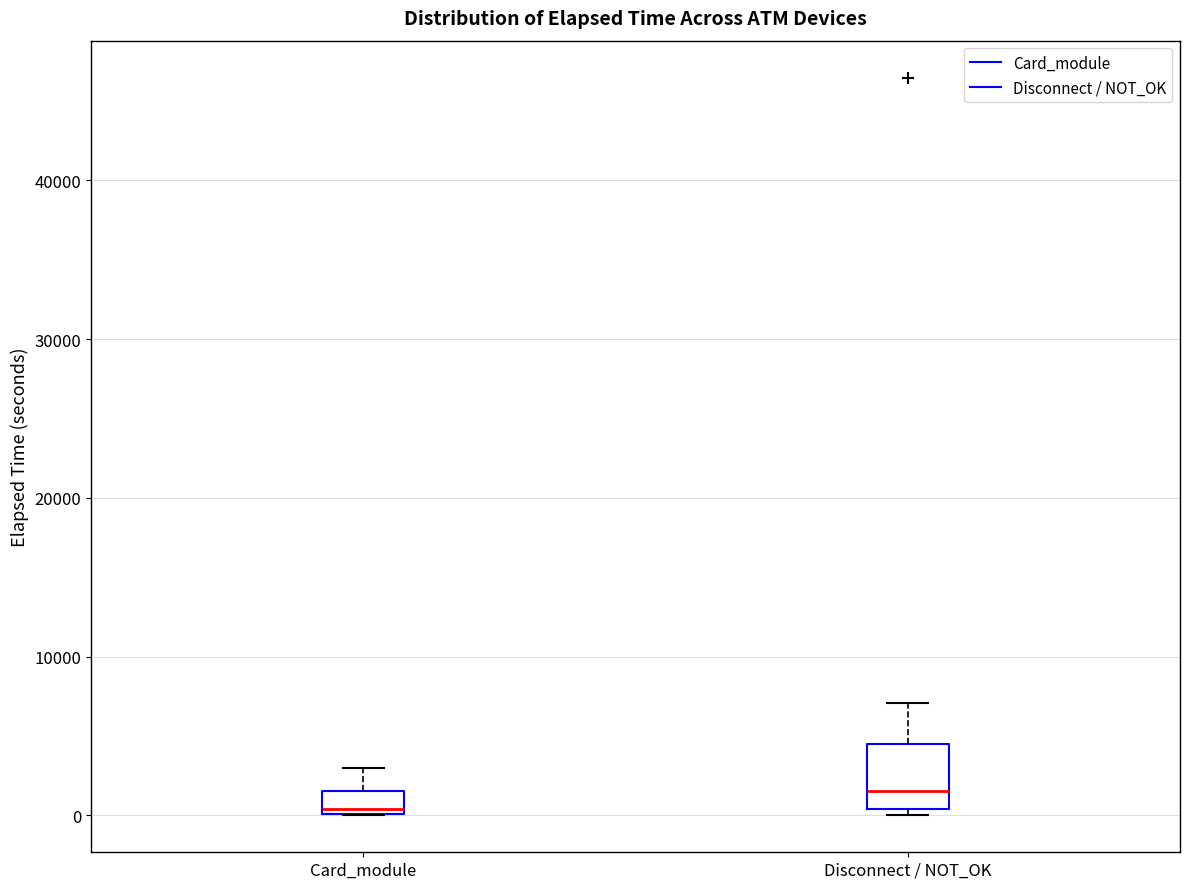

Which box has the highest median line?

Disconnect / NOT_OK